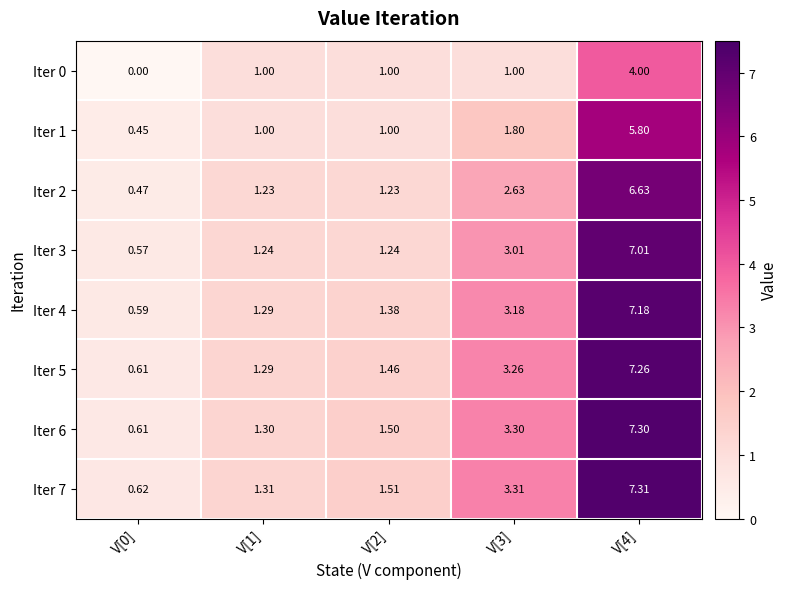

Which series has the largest total across all categories?

Iter 7